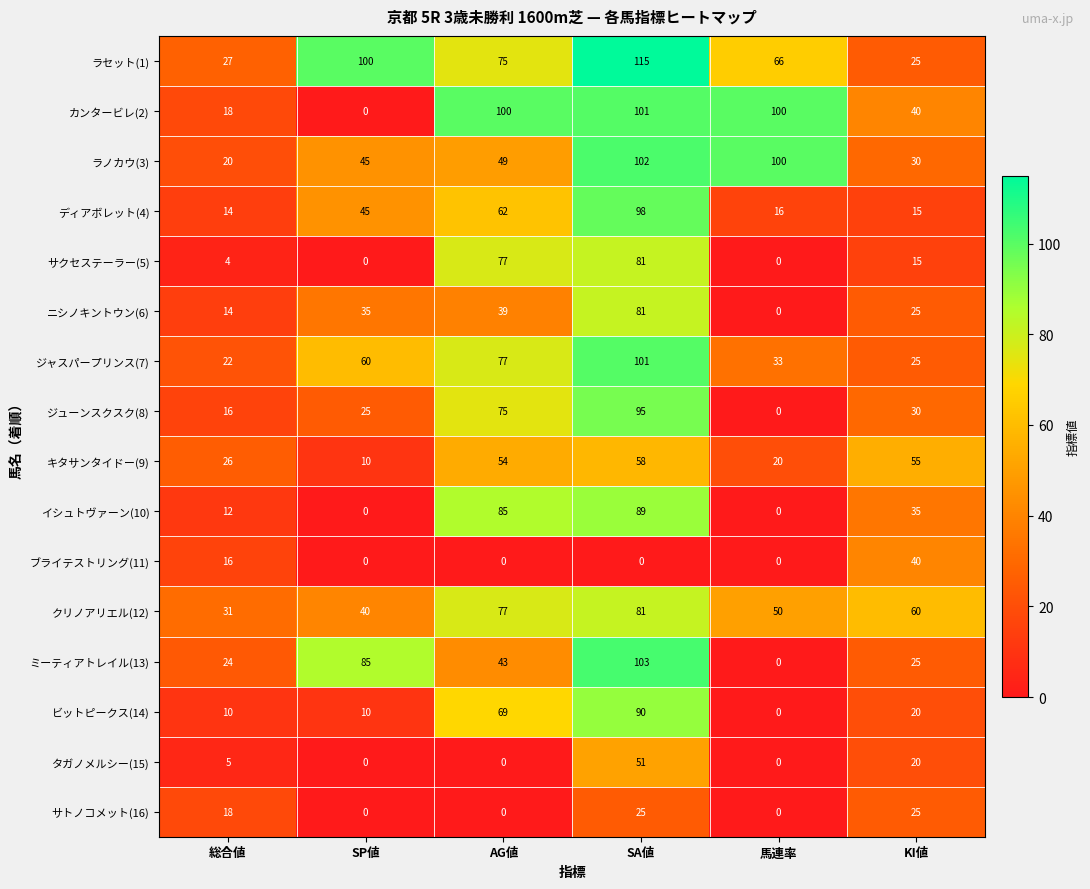

What is the maximum value for サトノコメット(16)?

25